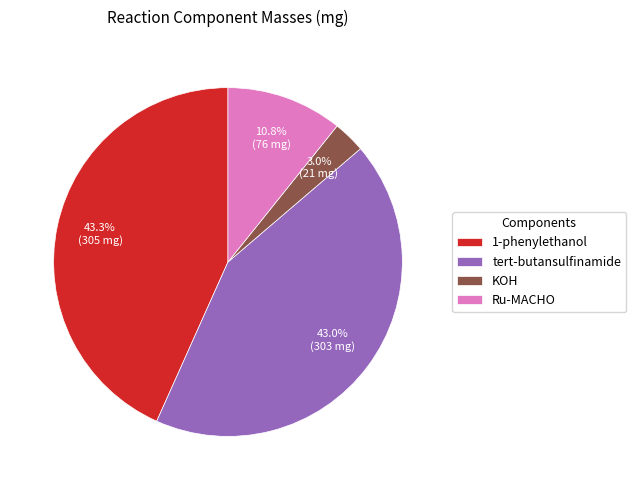

How much of the chart is everything except KOH?

97.0%